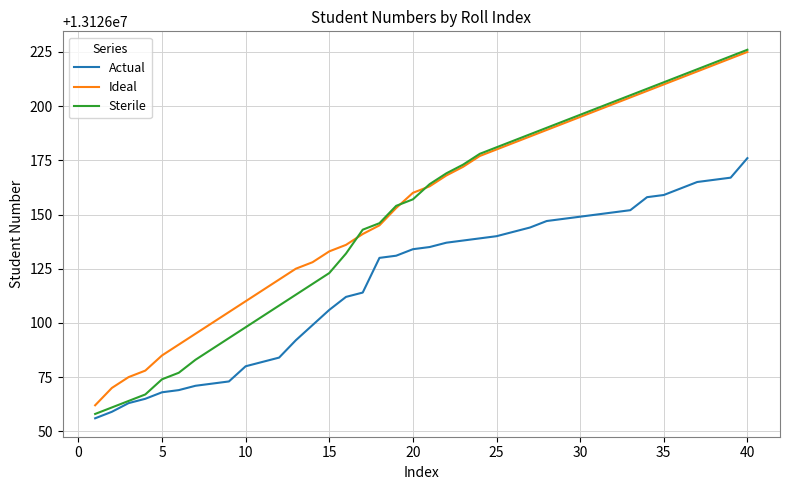

True or false: Sterile and Ideal cross at least once.

True